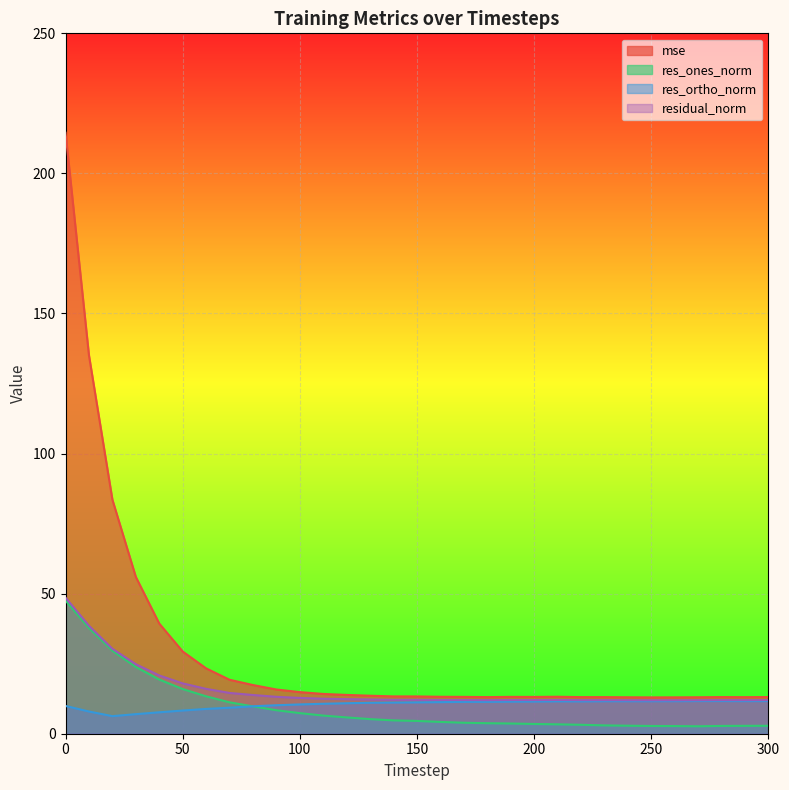

What is the difference between the maximum and second lowest values in the res_ortho_norm series?

4.7